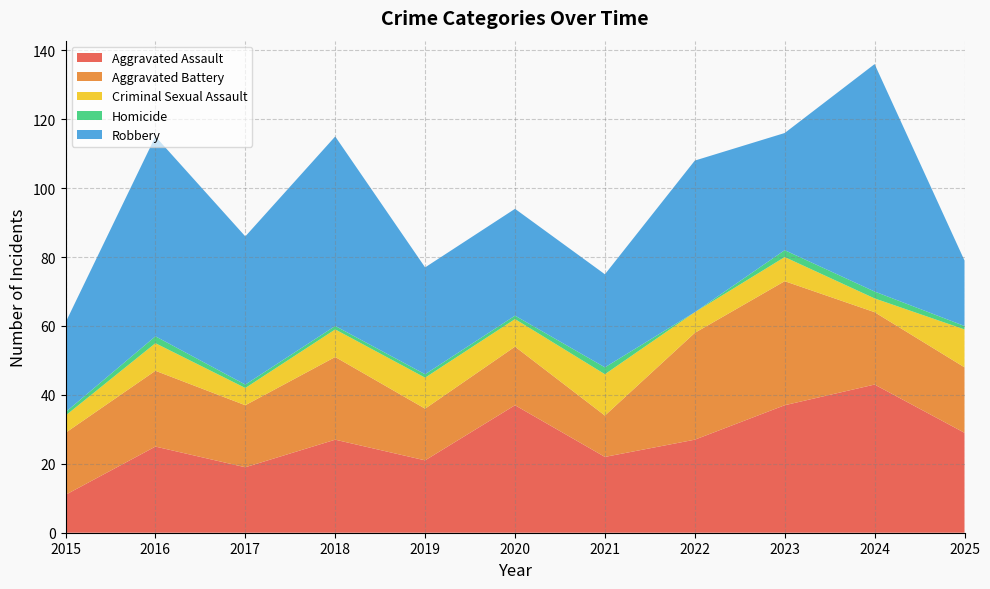

Reading left to right, extract all data points from this chart.

Aggravated Assault: 2015=11	2016=25	2017=19	2018=27	2019=21	2020=37	2021=22	2022=27	2023=37	2024=43	2025=29
Aggravated Battery: 2015=18	2016=22	2017=18	2018=24	2019=15	2020=17	2021=12	2022=31	2023=36	2024=21	2025=19
Criminal Sexual Assault: 2015=5	2016=8	2017=5	2018=8	2019=9	2020=8	2021=12	2022=6	2023=7	2024=4	2025=11
Homicide: 2015=1	2016=2	2017=1	2018=1	2019=1	2020=1	2021=2	2022=0	2023=2	2024=2	2025=1
Robbery: 2015=26	2016=58	2017=43	2018=55	2019=31	2020=31	2021=27	2022=44	2023=34	2024=66	2025=19